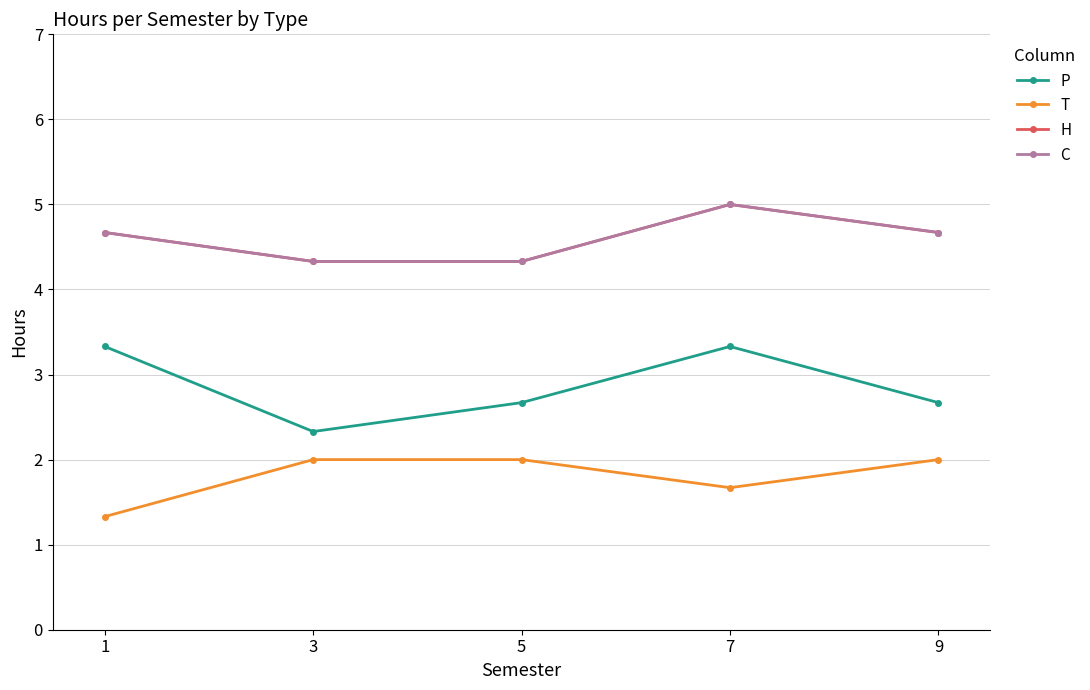

What is the approximate value of C at 5?

4.3